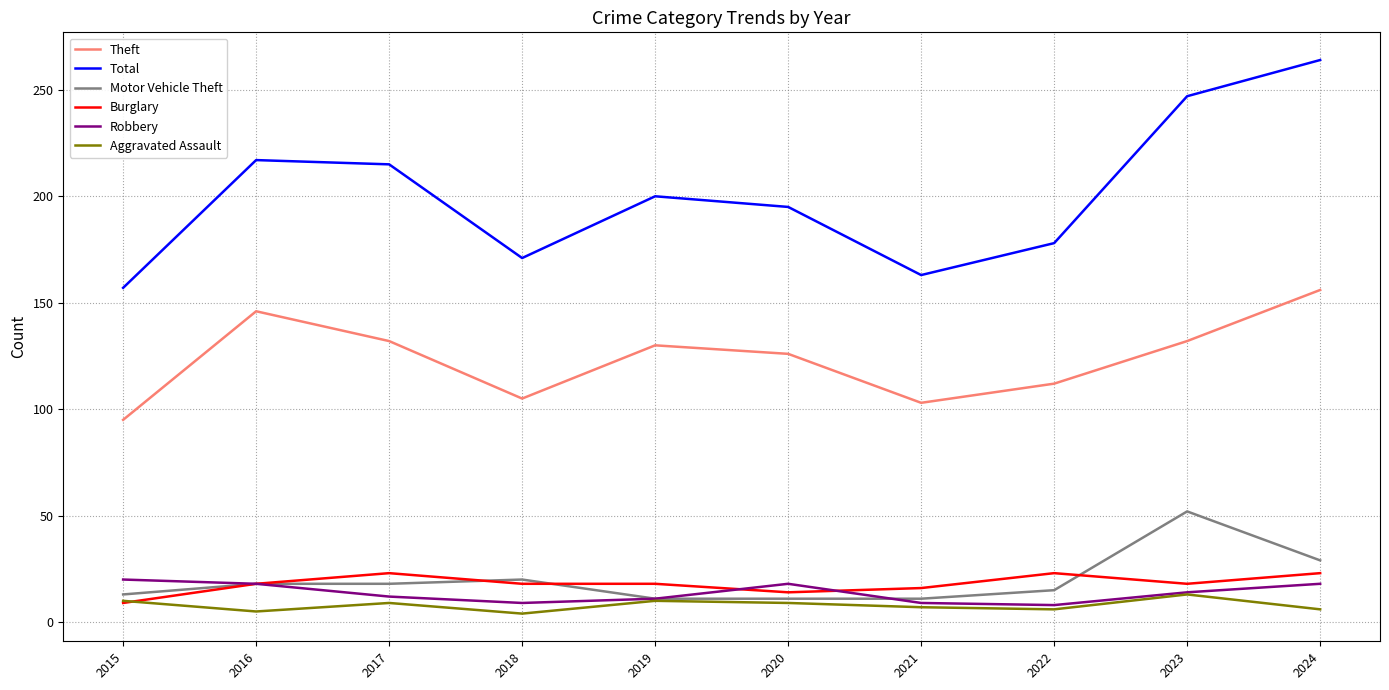

True or false: Total has a value of 264 at 2024.

True